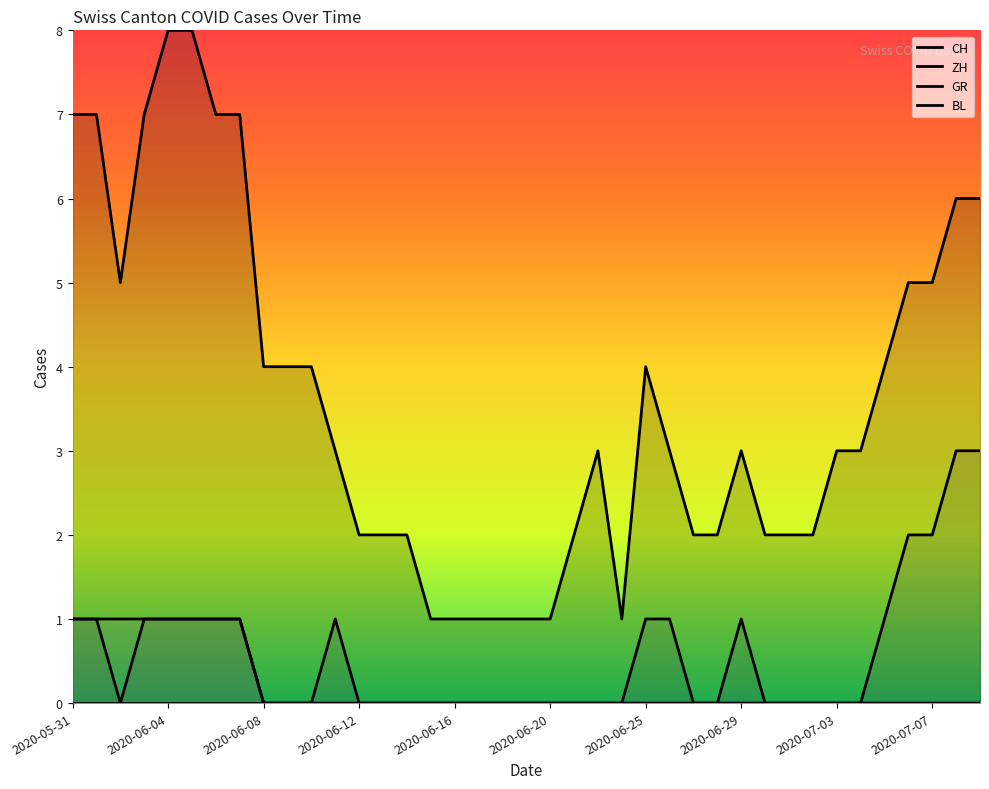

How many lines are shown in the chart?

4